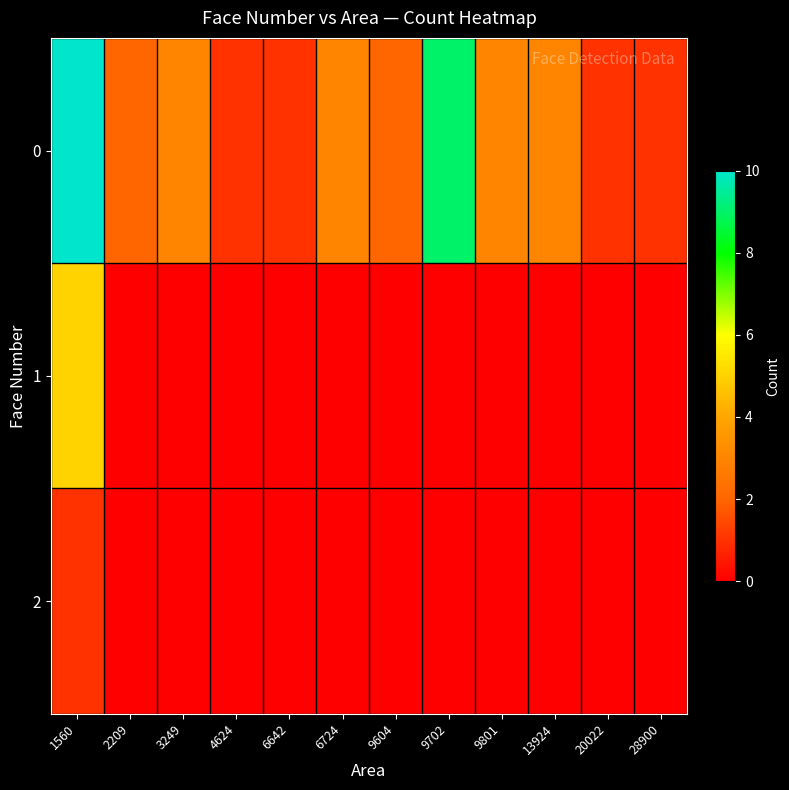

Which label corresponds to the smallest value in the chart?

2209